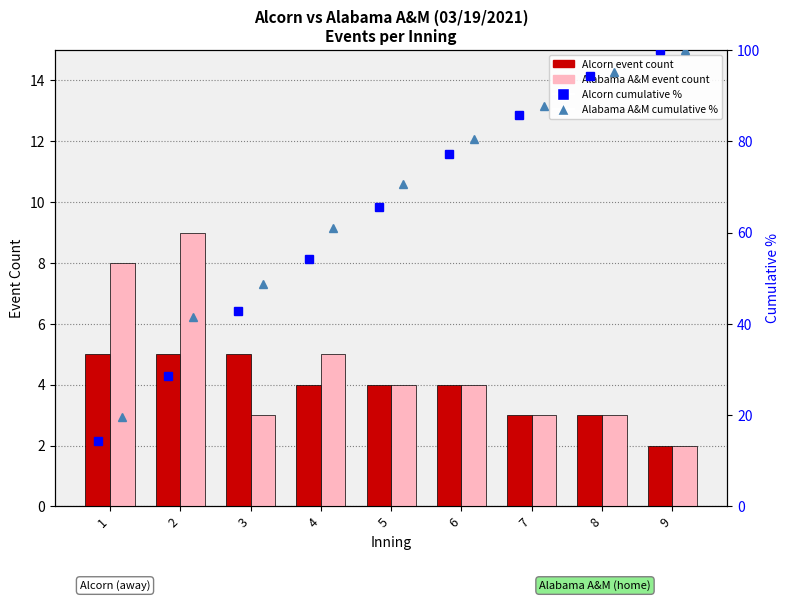

What is the value of the Alcorn cumulative % bar at the 8th from the left?

94.3